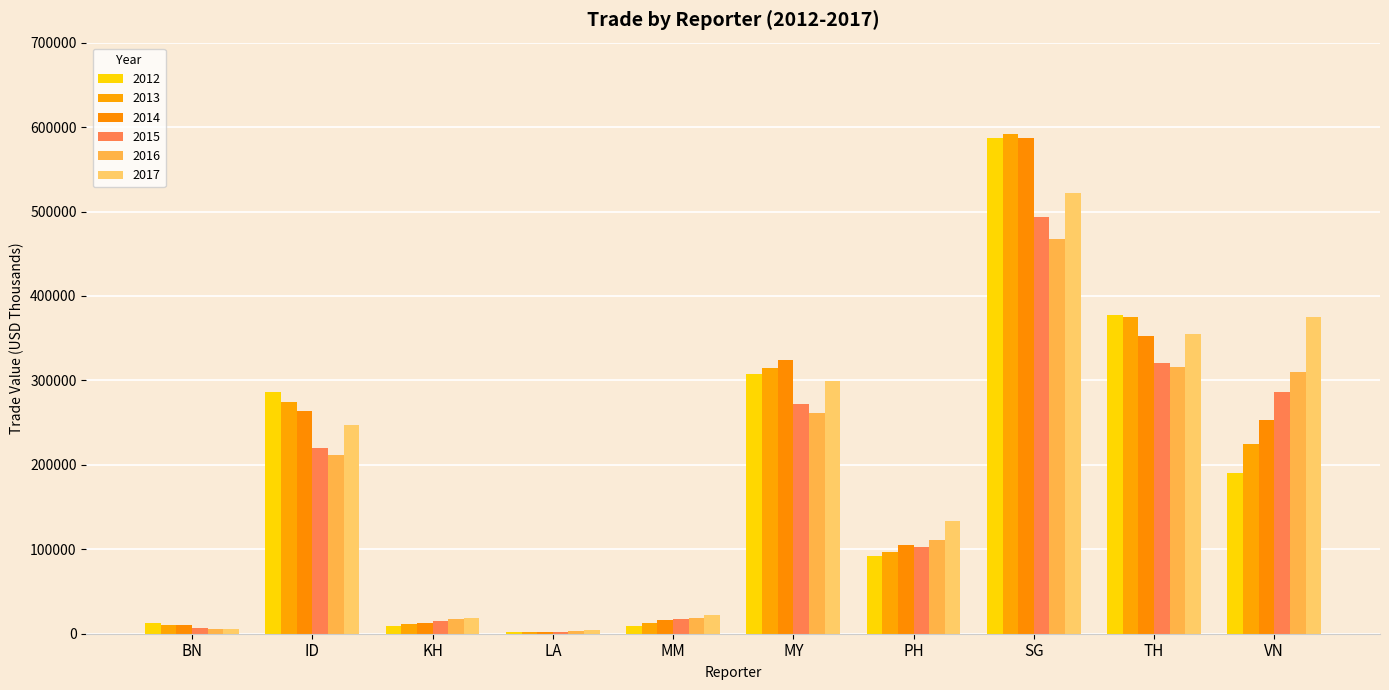

What are all the series names shown in the legend?

2012, 2013, 2014, 2015, 2016, 2017